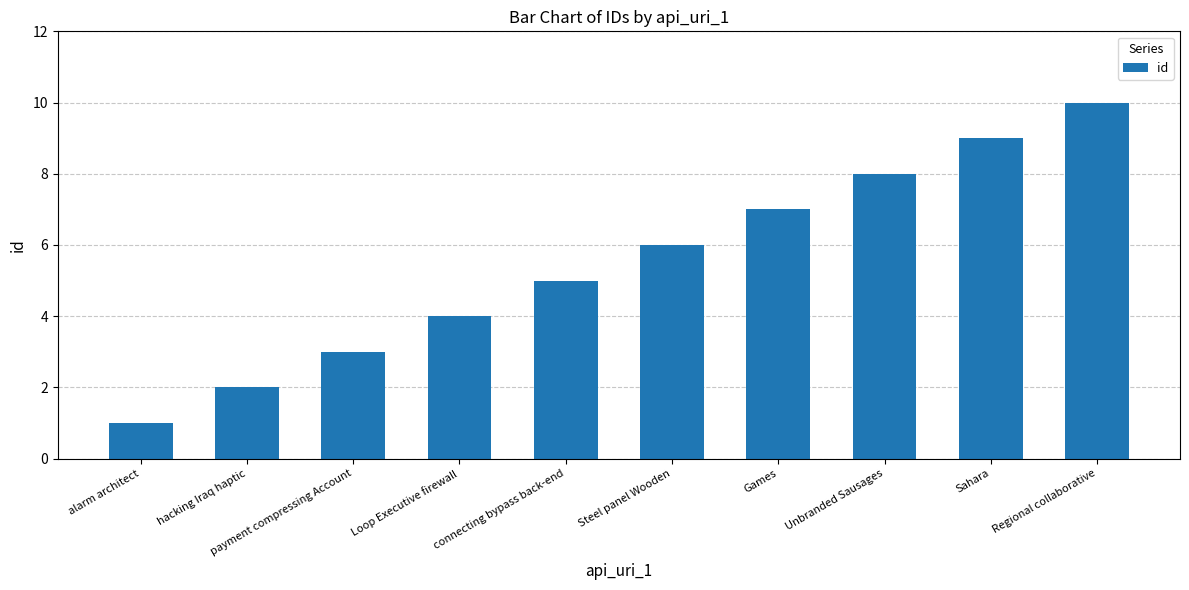

Reading left to right, transcribe all the data shown in this chart.

alarm architect=1	hacking Iraq haptic=2	payment compressing Account=3	Loop Executive firewall=4	connecting bypass back-end=5	Steel panel Wooden=6	Games=7	Unbranded Sausages=8	Sahara=9	Regional collaborative=10